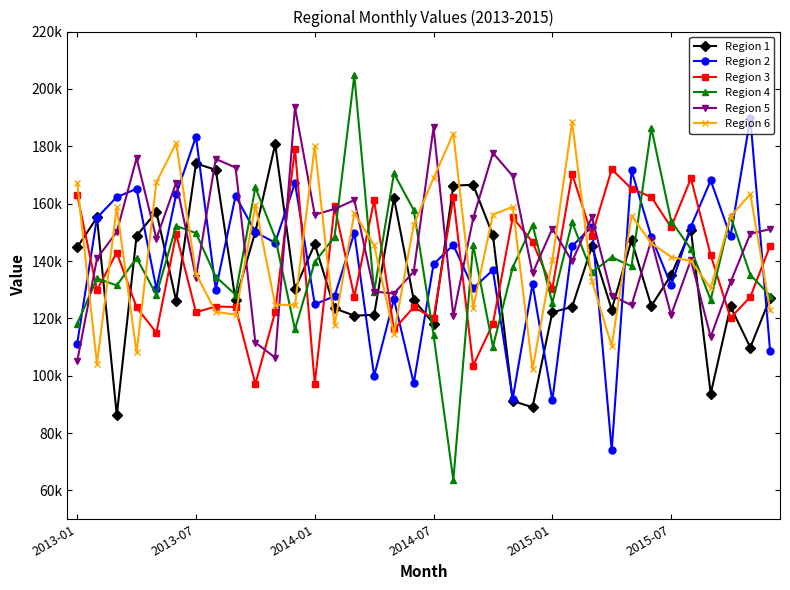

What are all the series names shown in the legend?

Region 1, Region 2, Region 3, Region 4, Region 5, Region 6